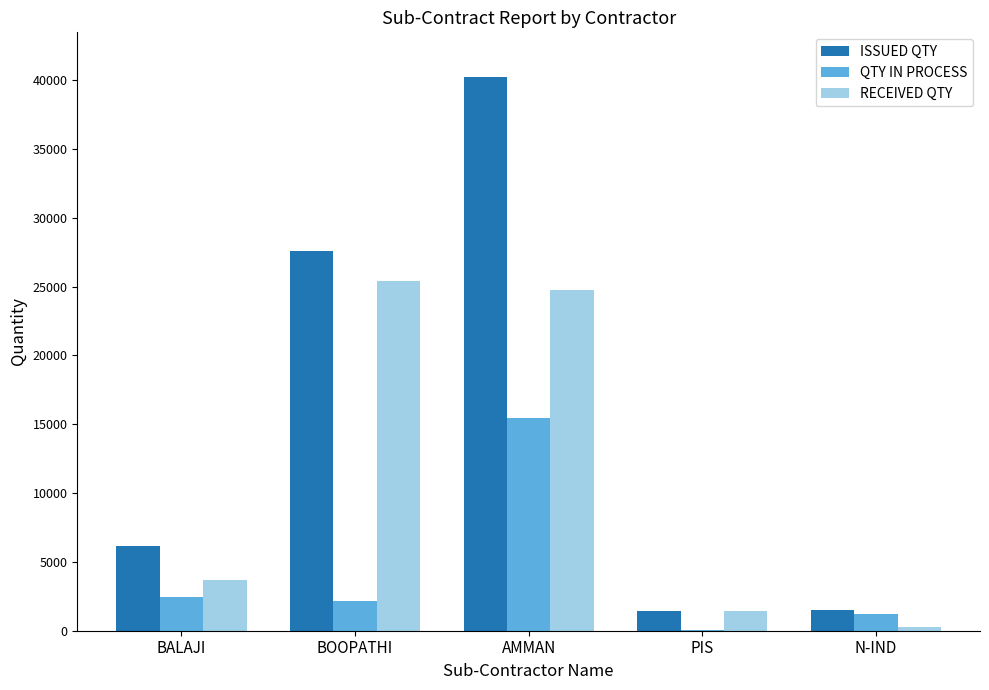

At which category does the chart reach its peak across all series?

AMMAN